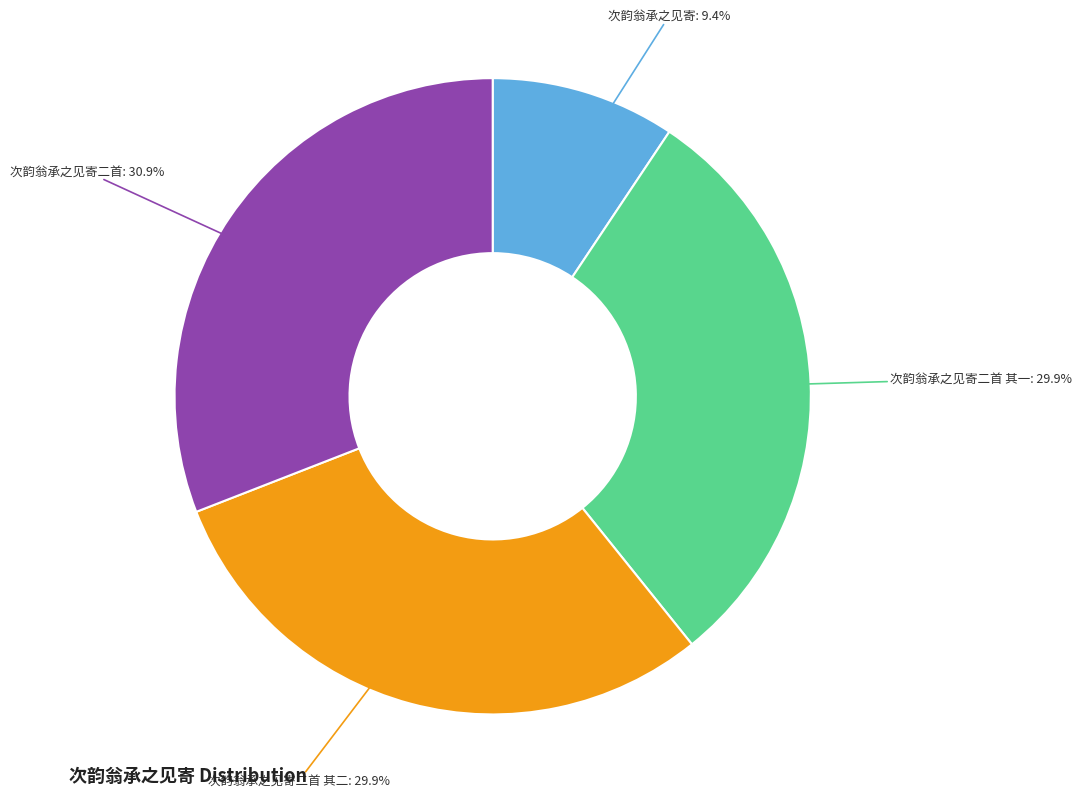

To the nearest percent, what is the average slice percentage?

25%